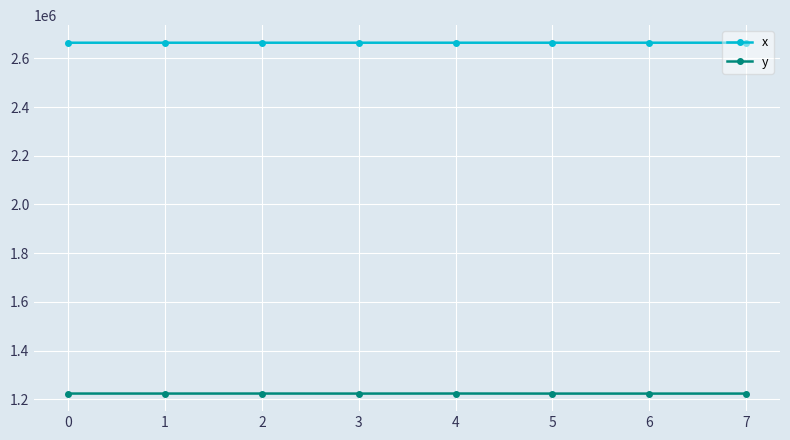

True or false: x has more than 0 interior local peaks.

True